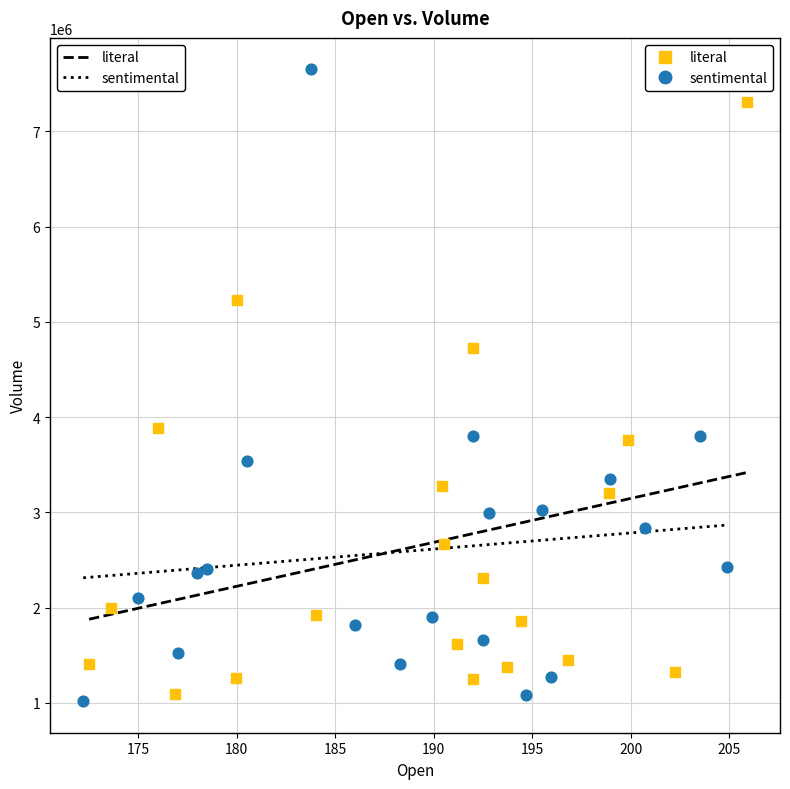

Which series has the widest spread of Y values?

sentimental